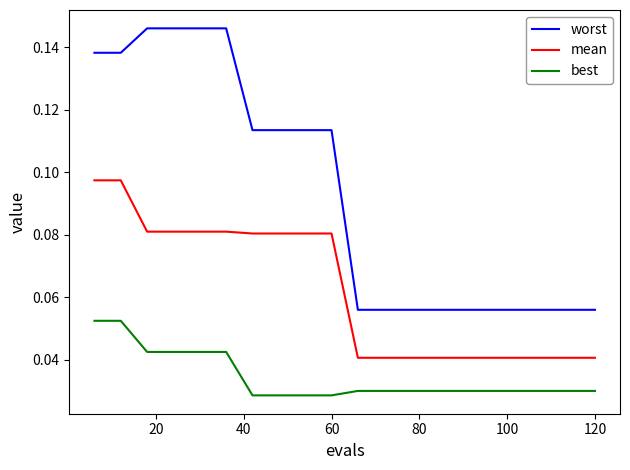

True or false: best and mean intersect in this chart.

False